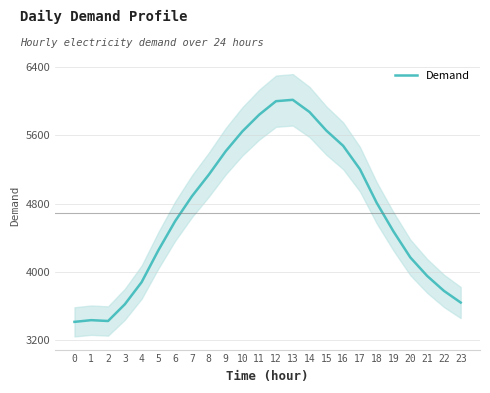

The chart shows a value of 5477 at 16. True or false?

True